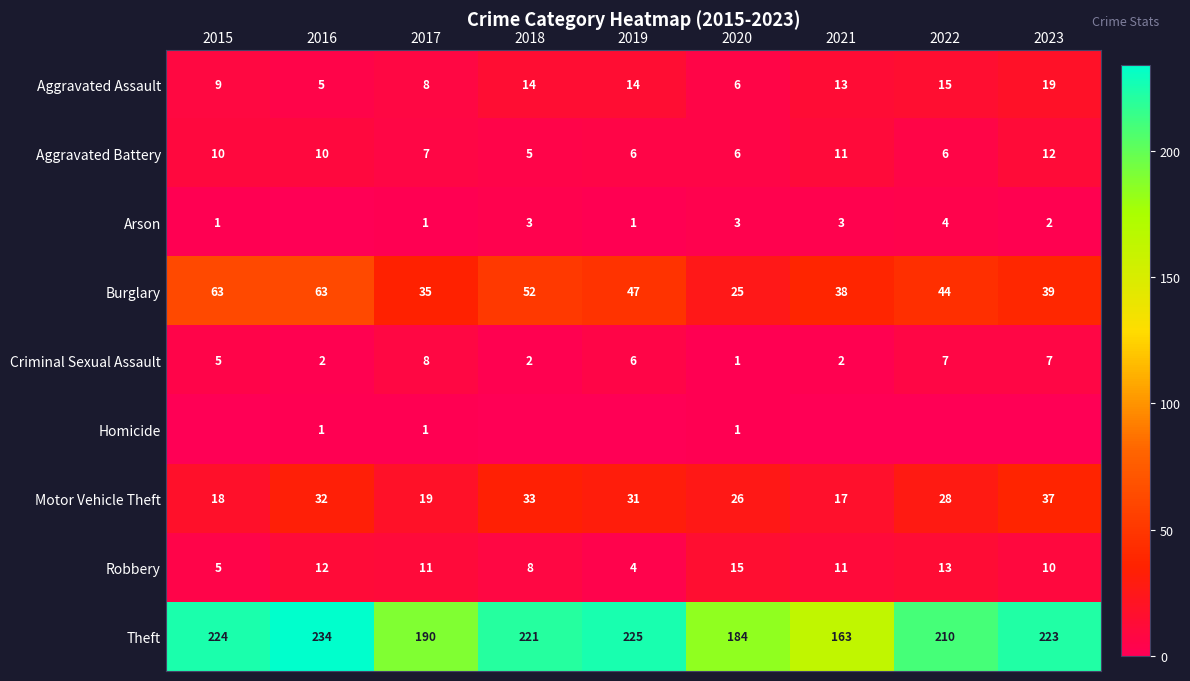

Rank the categories by Motor Vehicle Theft value from lowest to highest.

2021, 2015, 2017, 2020, 2022, 2019, 2016, 2018, 2023